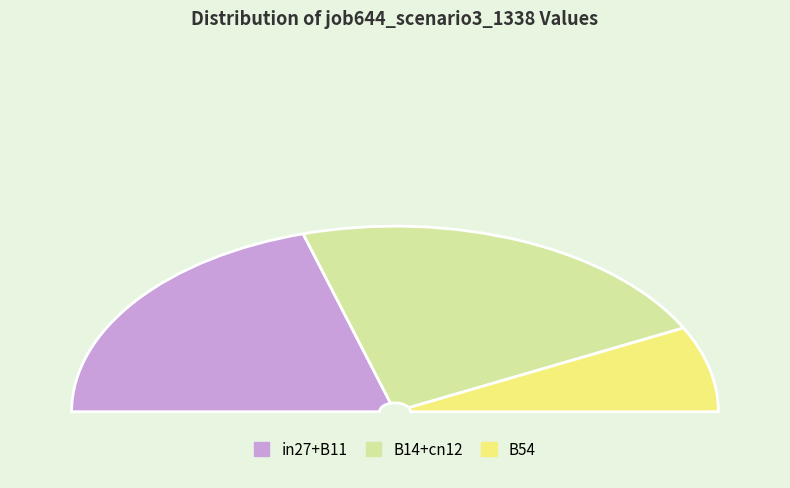

Is there any slice that represents more than half of the pie?

No